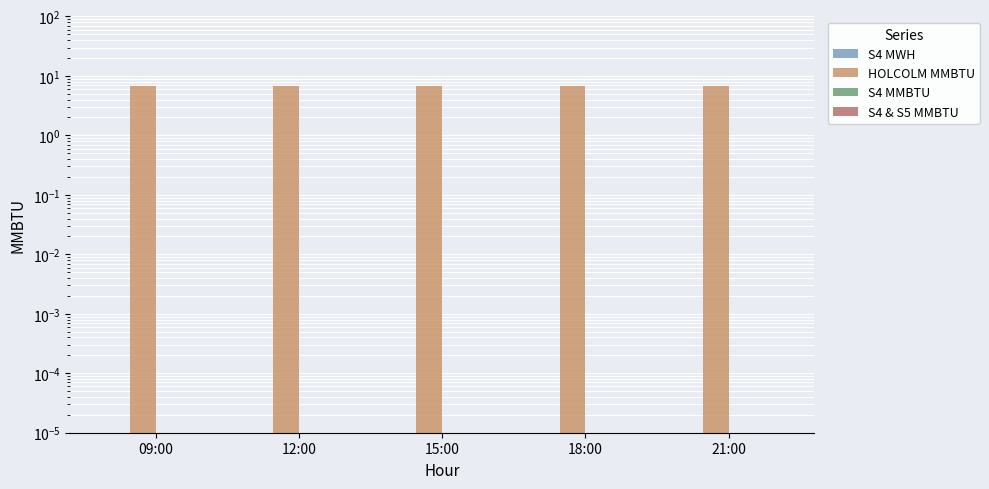

What position from the left is 12:00?

2